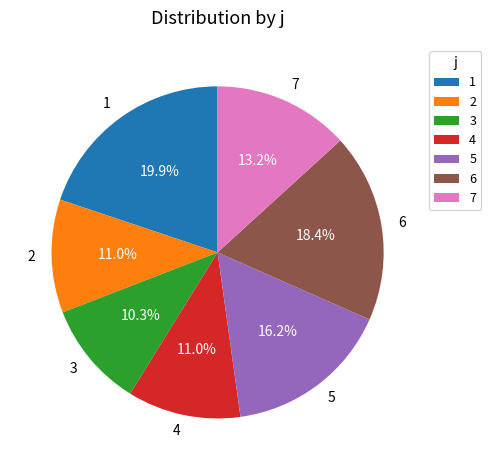

Count the number of slices in the pie.

7